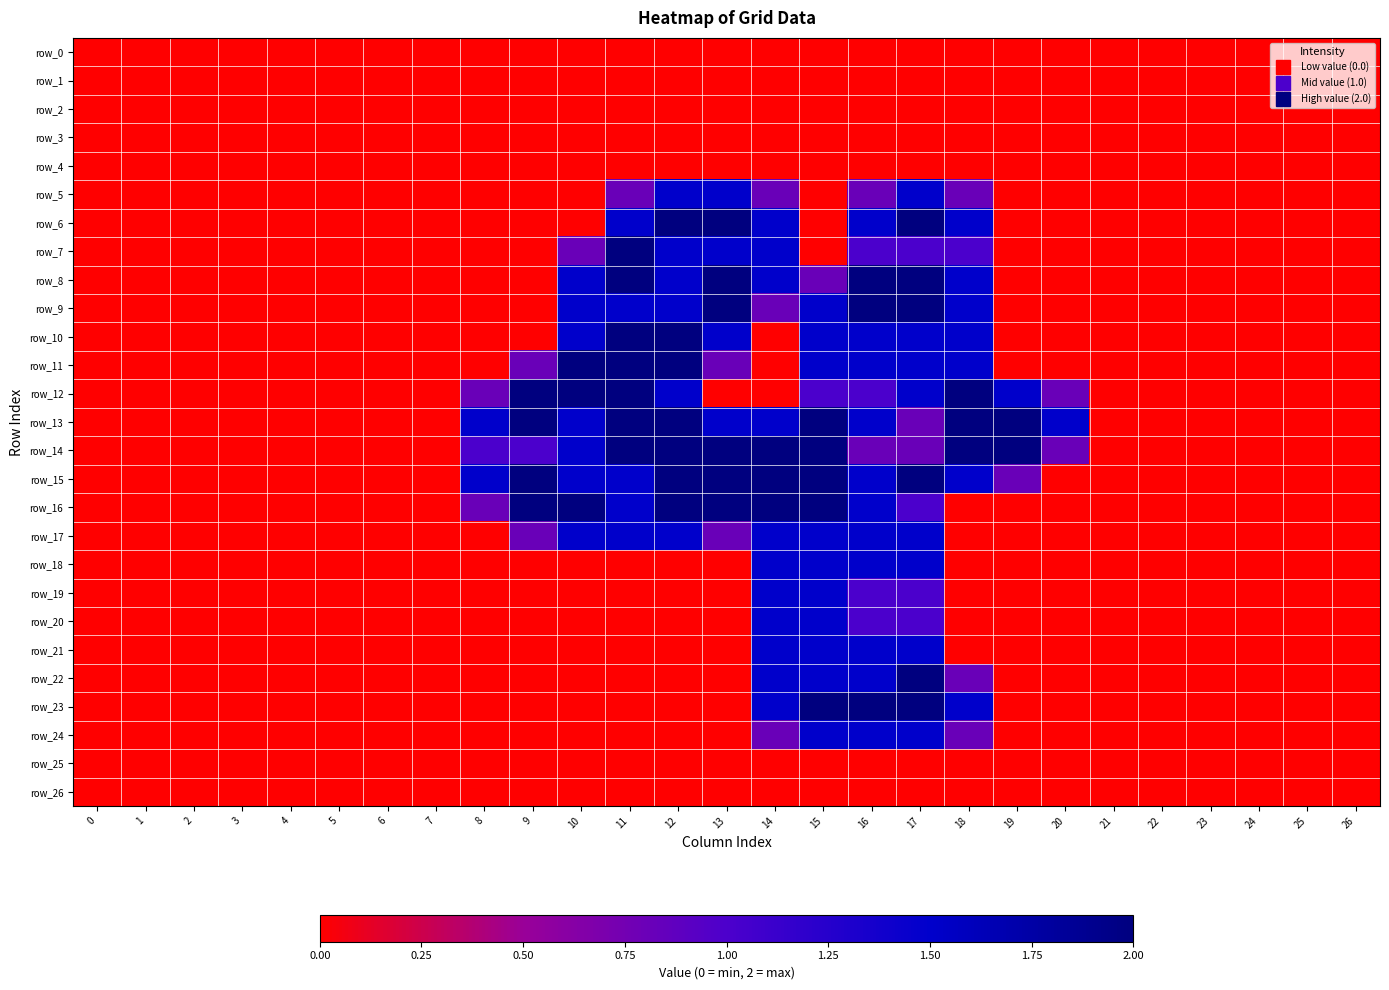

How many values in row_13 are above zero?

13